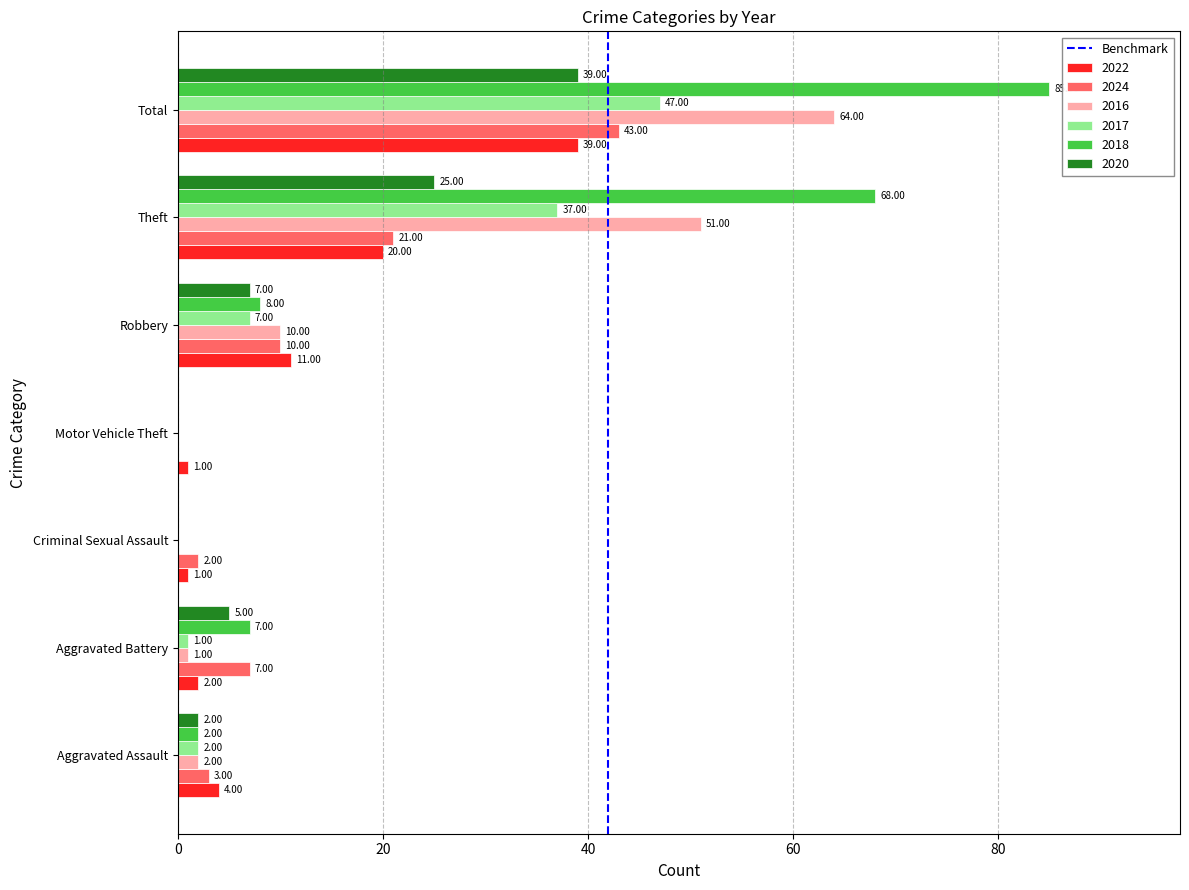

Which category has the highest value in the 2017 series?

Total